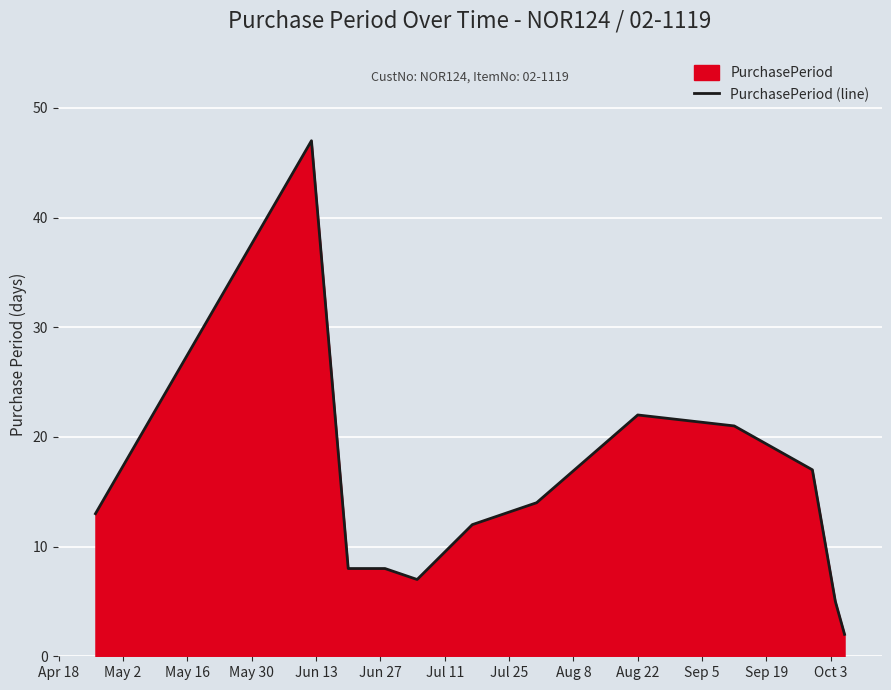

What is the greatest value displayed?

47